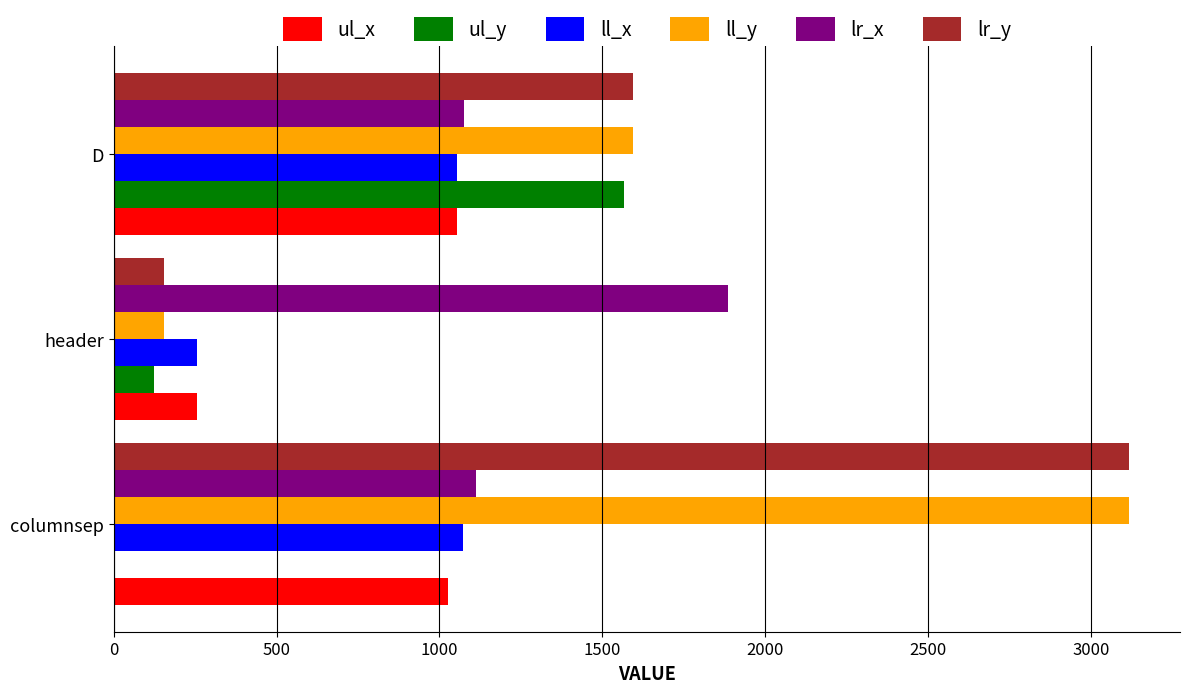

At which category is the sum across all series the highest?

columnsep